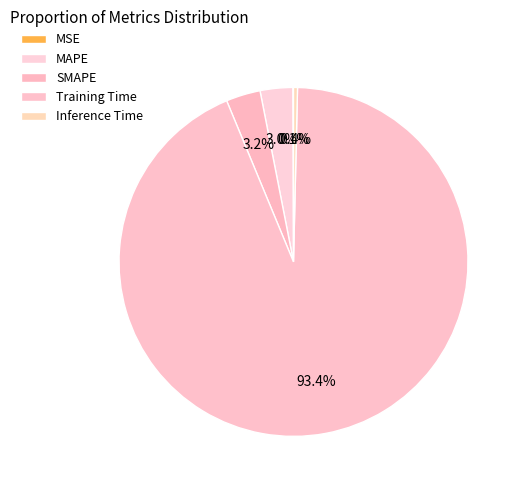

What percentage is NOT represented by Training Time?

6.6%